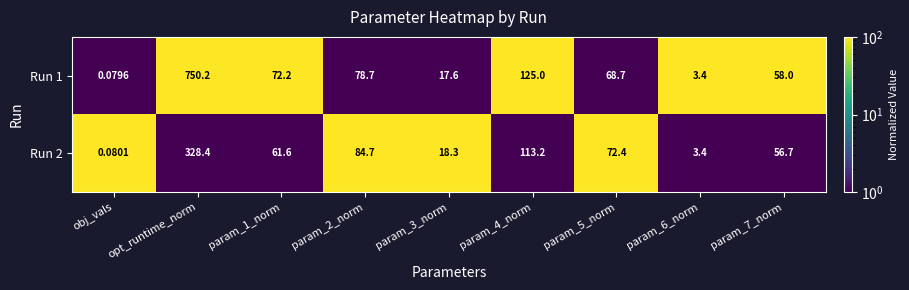

At which label does Run 2 first exceed 61?

opt_runtime_norm